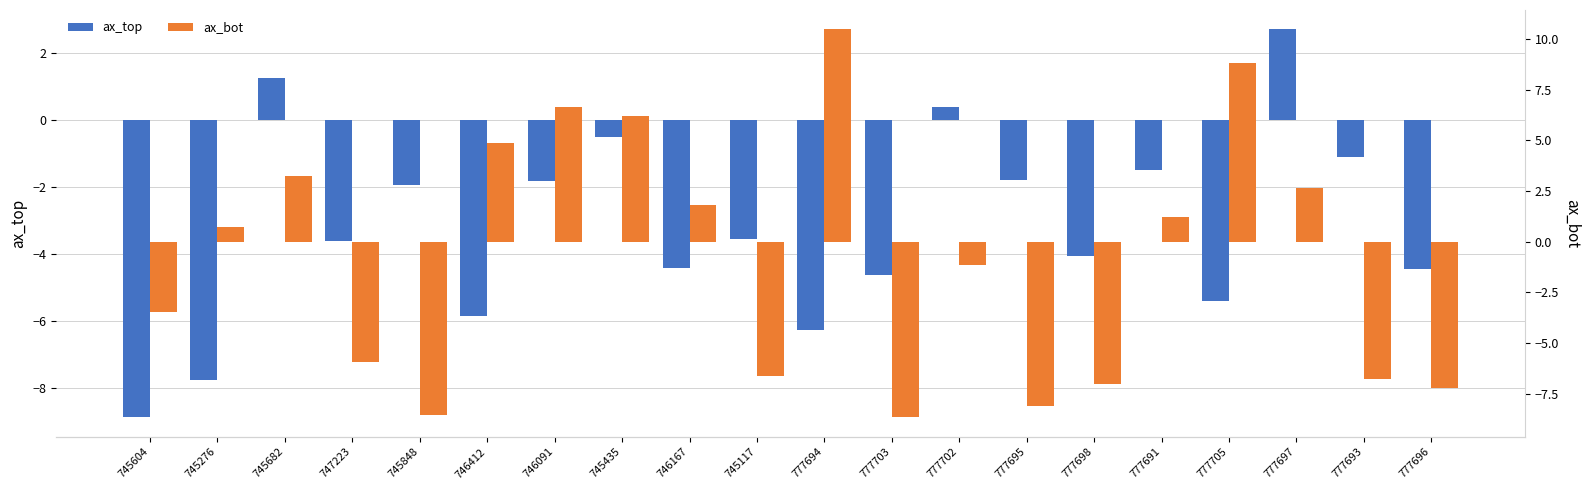

Which category has the lowest value in the ax_bot series?

777703